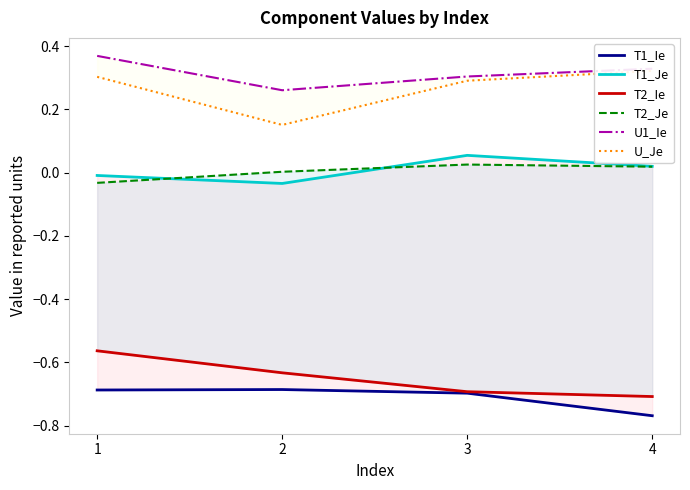

What are all the series names shown in the legend?

T1_Ie, T1_Je, T2_Ie, T2_Je, U1_Ie, U_Je